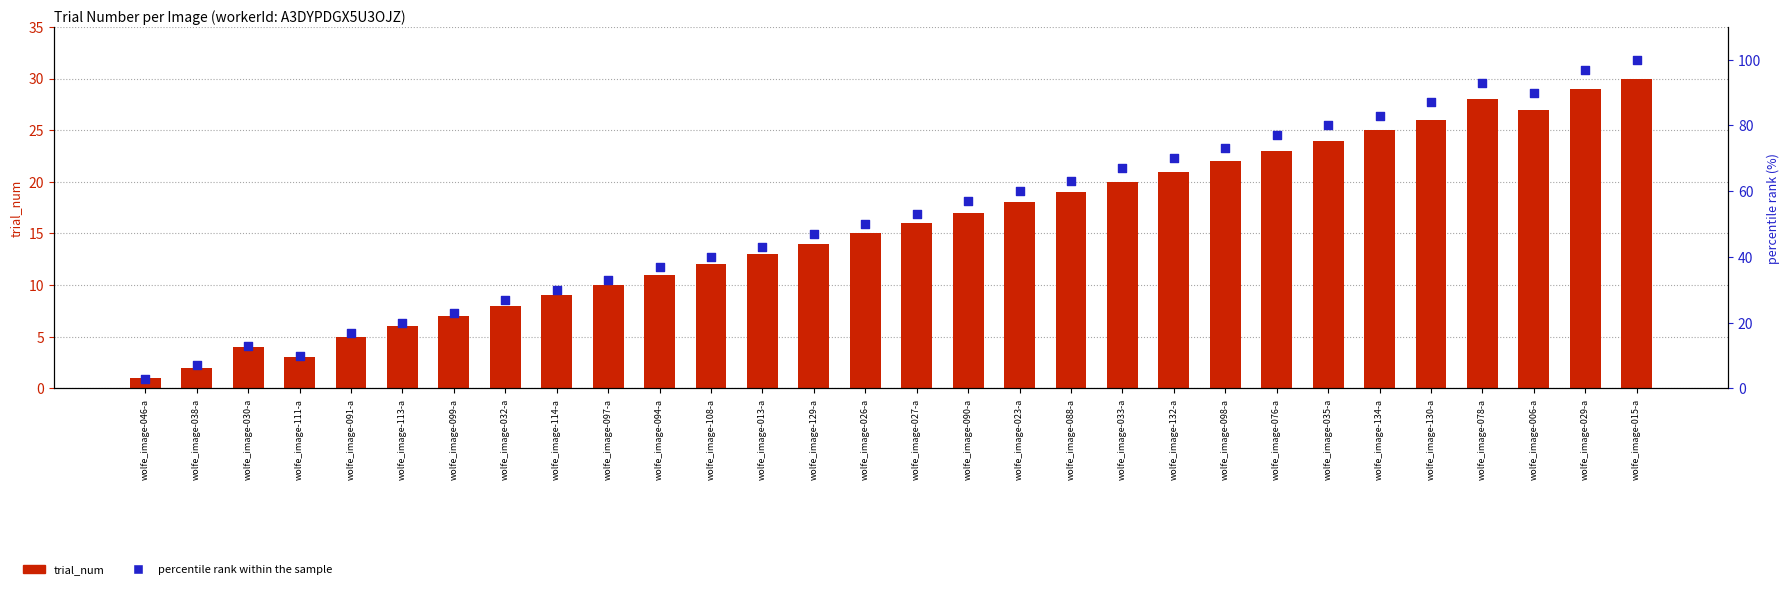

Which series has the largest total across all categories?

percentile rank within the sample